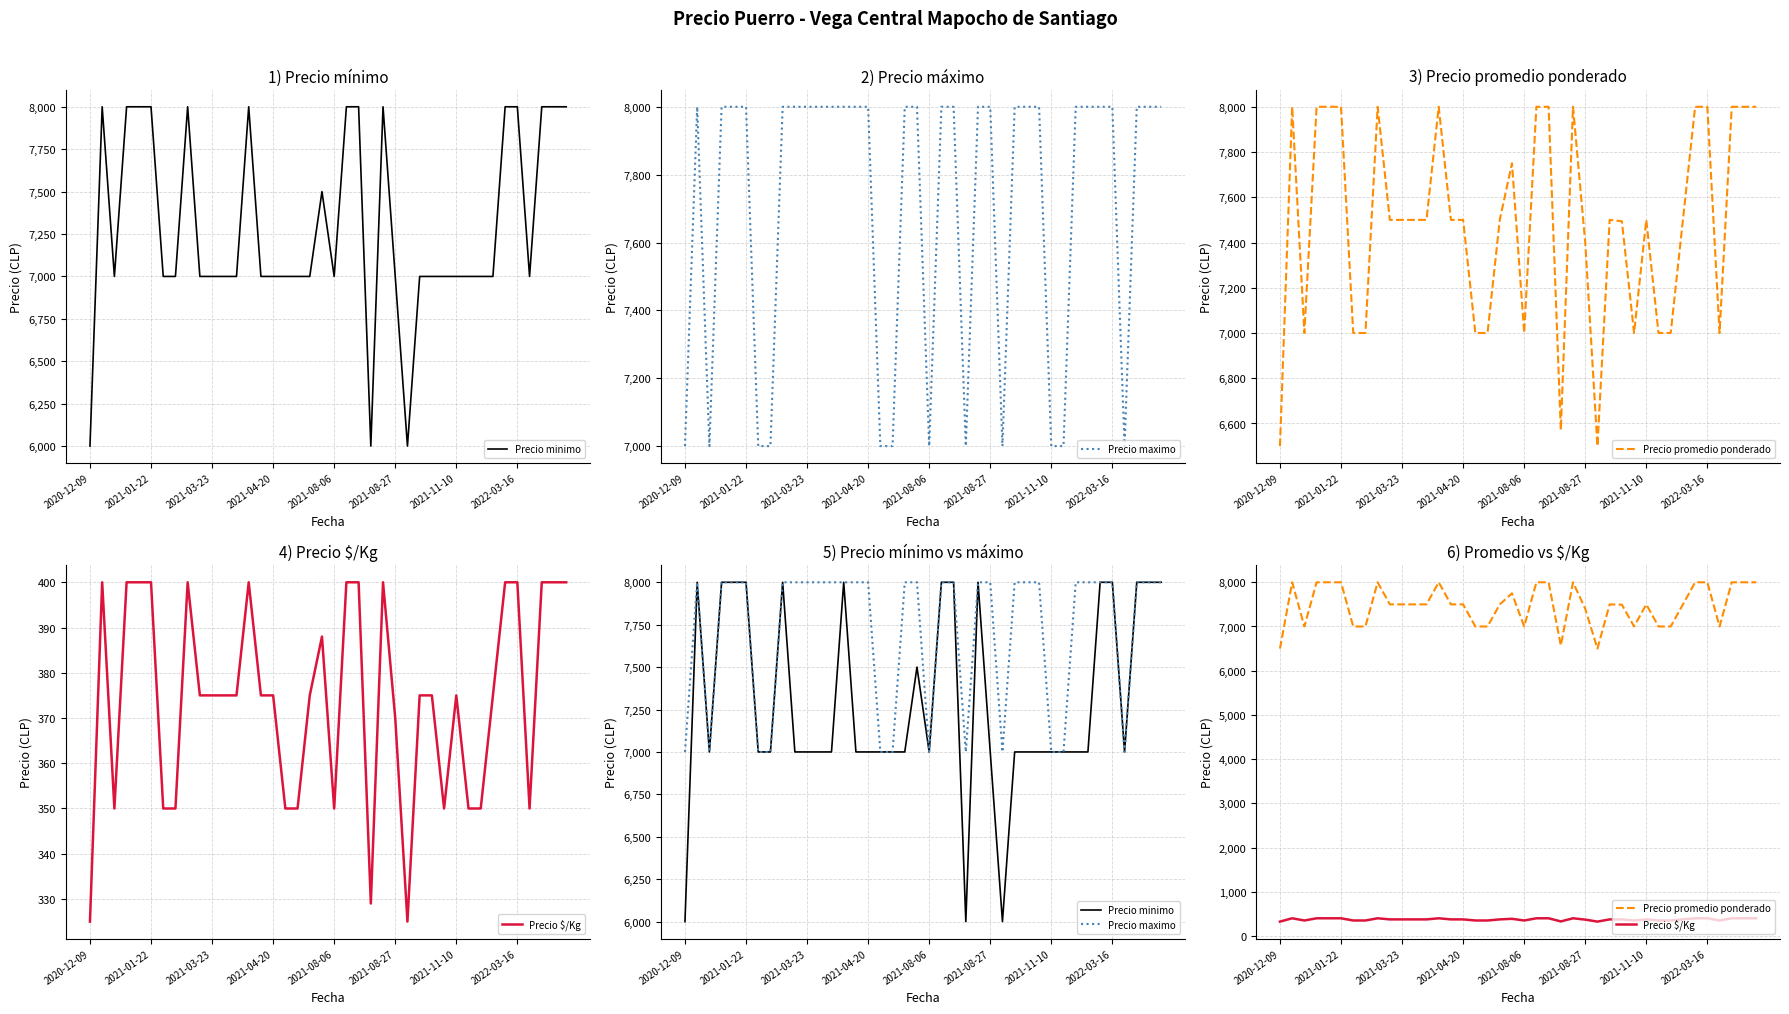

Which category has the highest value across all series?

2021-01-22